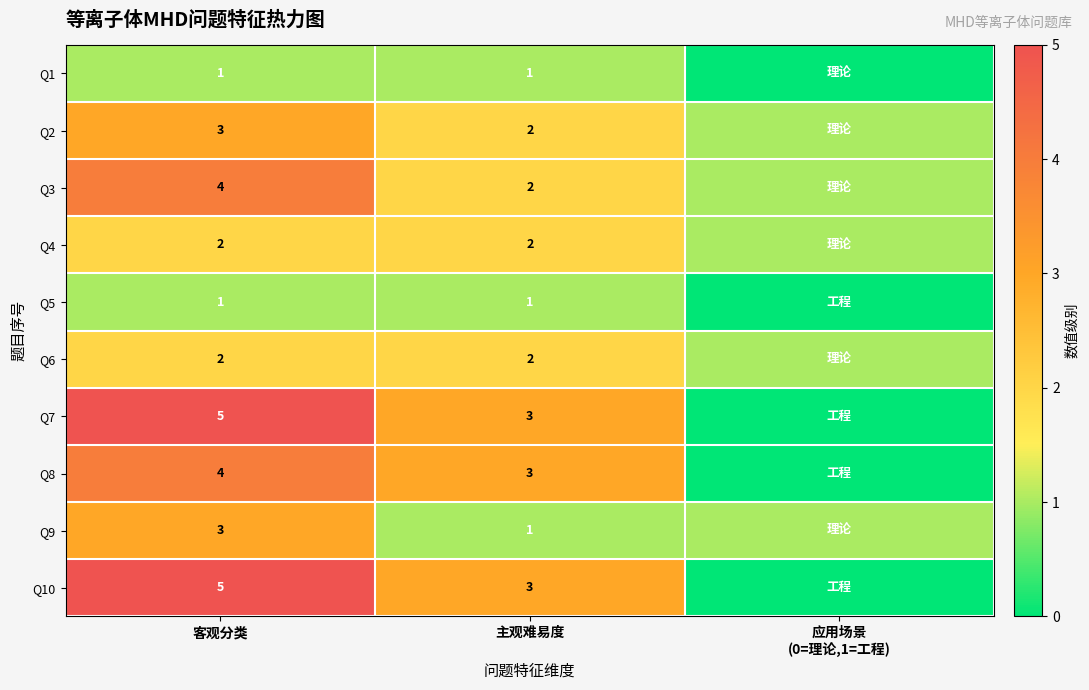

Which category has the lowest value across all series?

应用场景
(0=理论,1=工程)